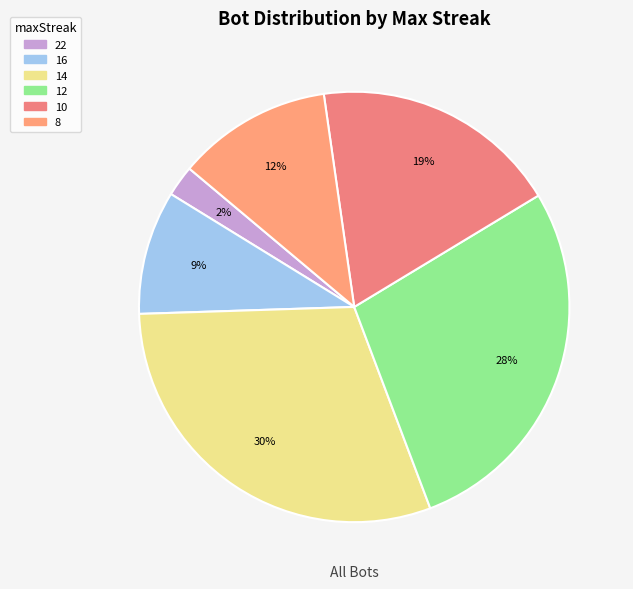

How many slices are in this pie chart?

6